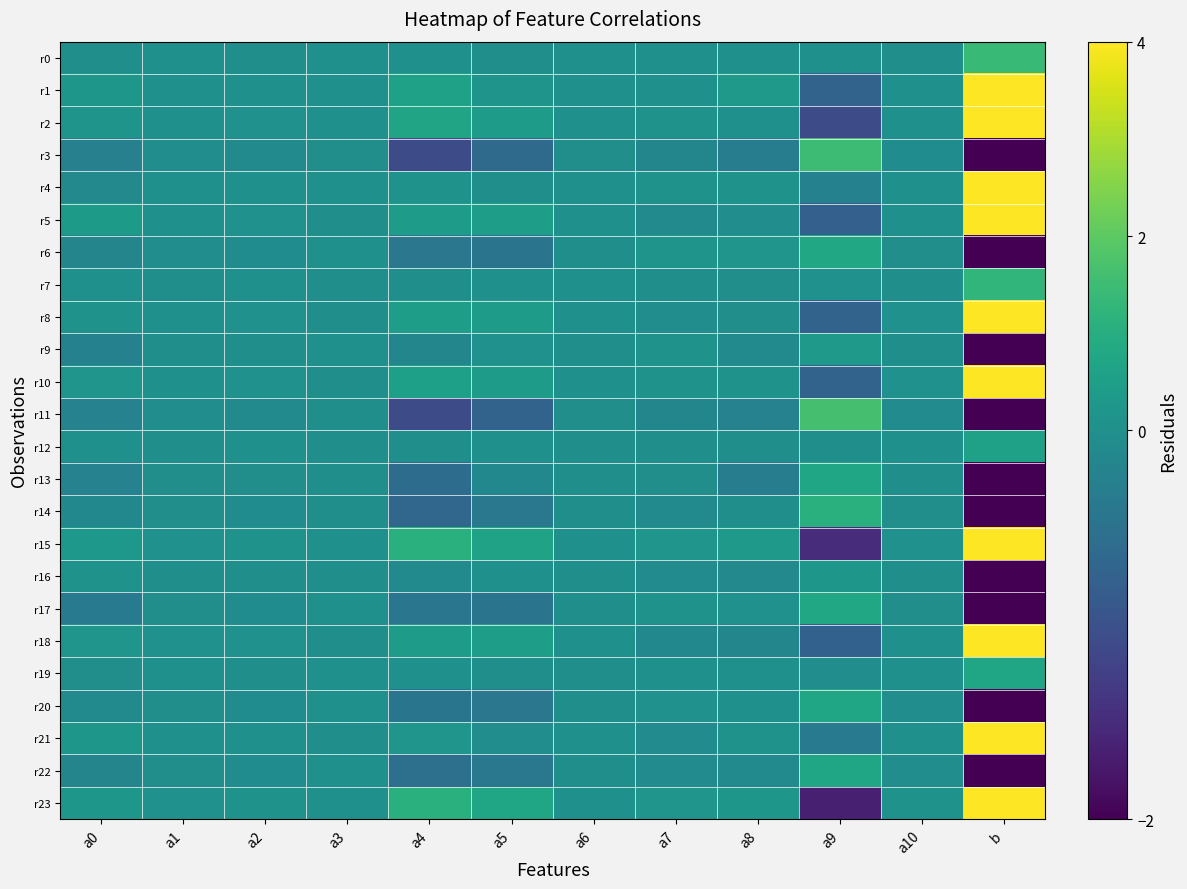

What is the minimum value shown in the chart?

-115.5